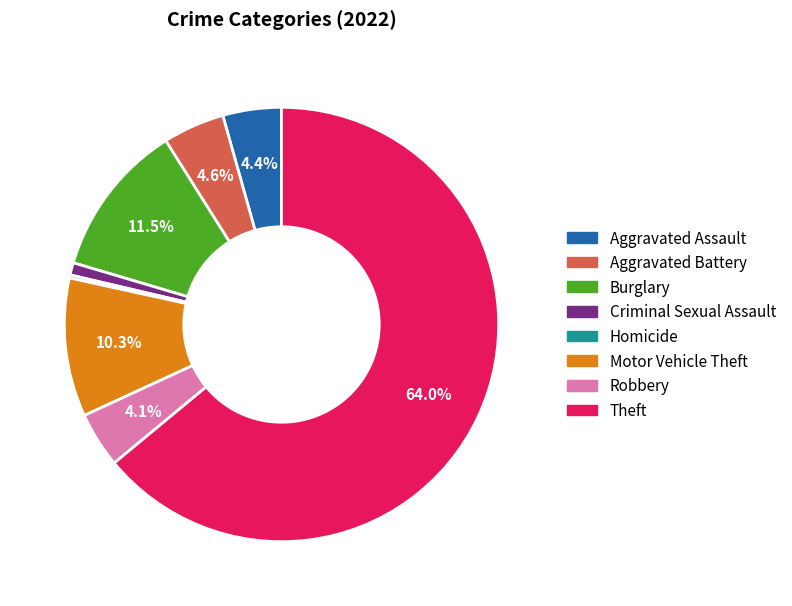

Combined, do Robbery and Burglary account for over 50%?

No